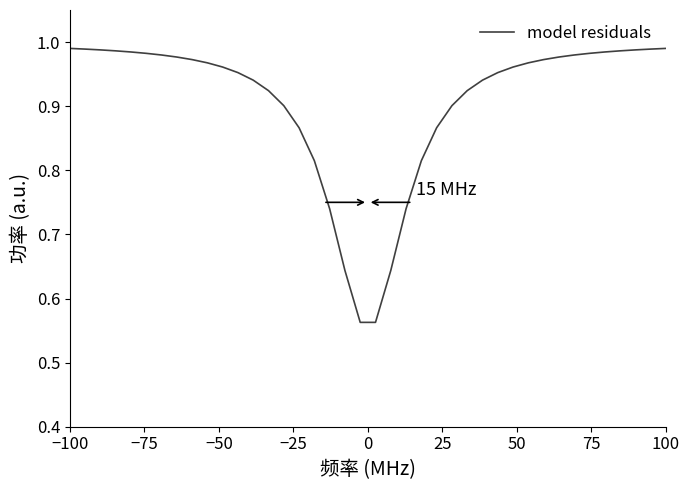

Is this an area chart (filled region under the line)?

No